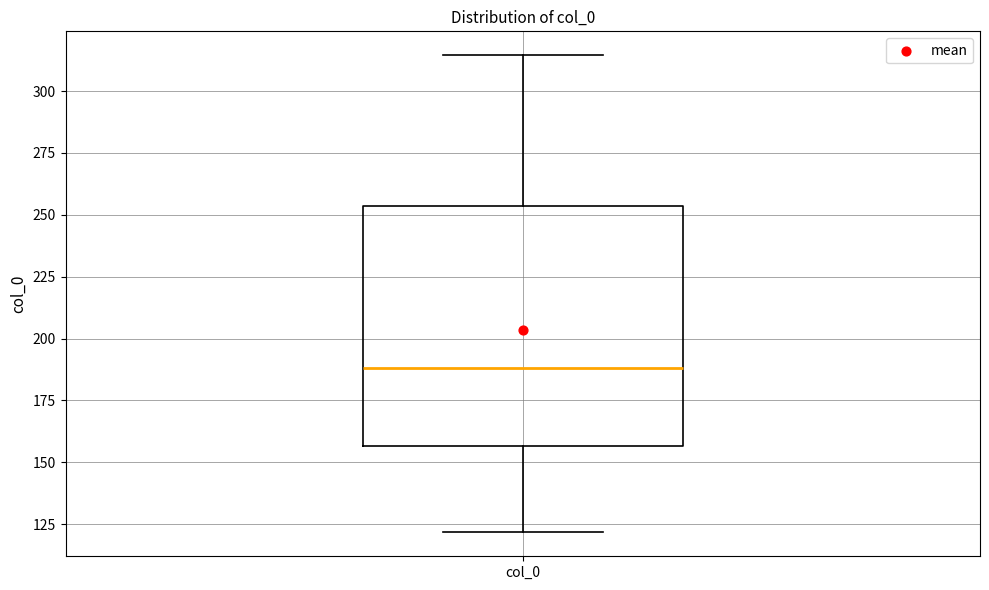

Read this box plot against the y-axis: the position of the median line, the range covered by the box, and the ends of both whiskers. The values are not printed on the chart, so give them approximately, as read against the axis.

median 190, box 155 to 255, whiskers 120 to 315